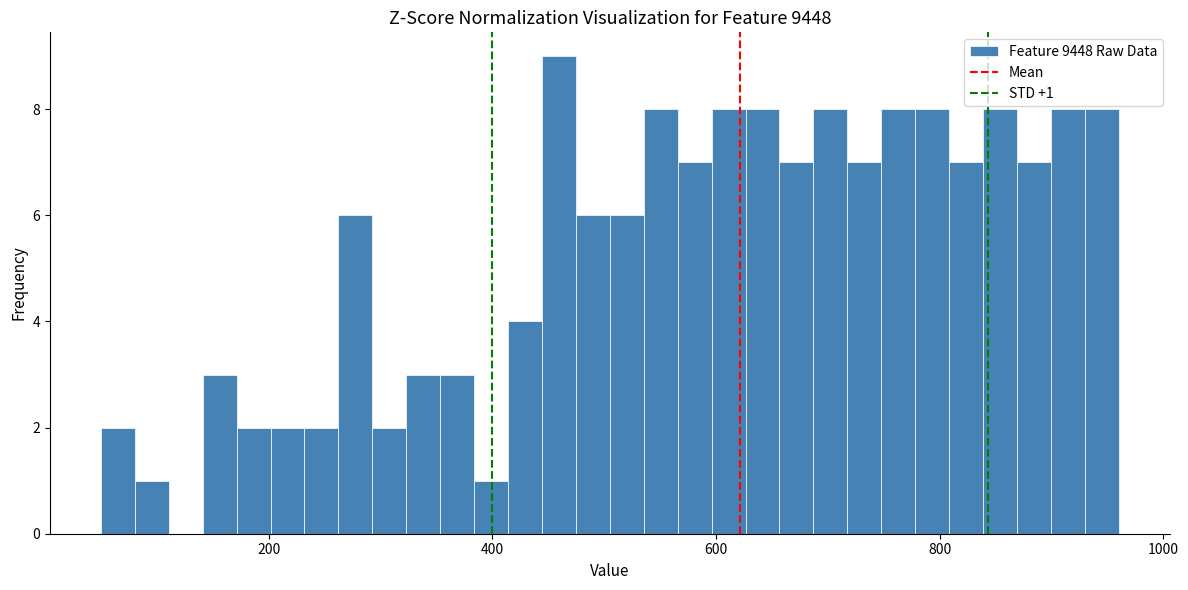

Around what value on the x-axis is the tallest bar? Give the approximate position of its centre, as read against the axis.

460